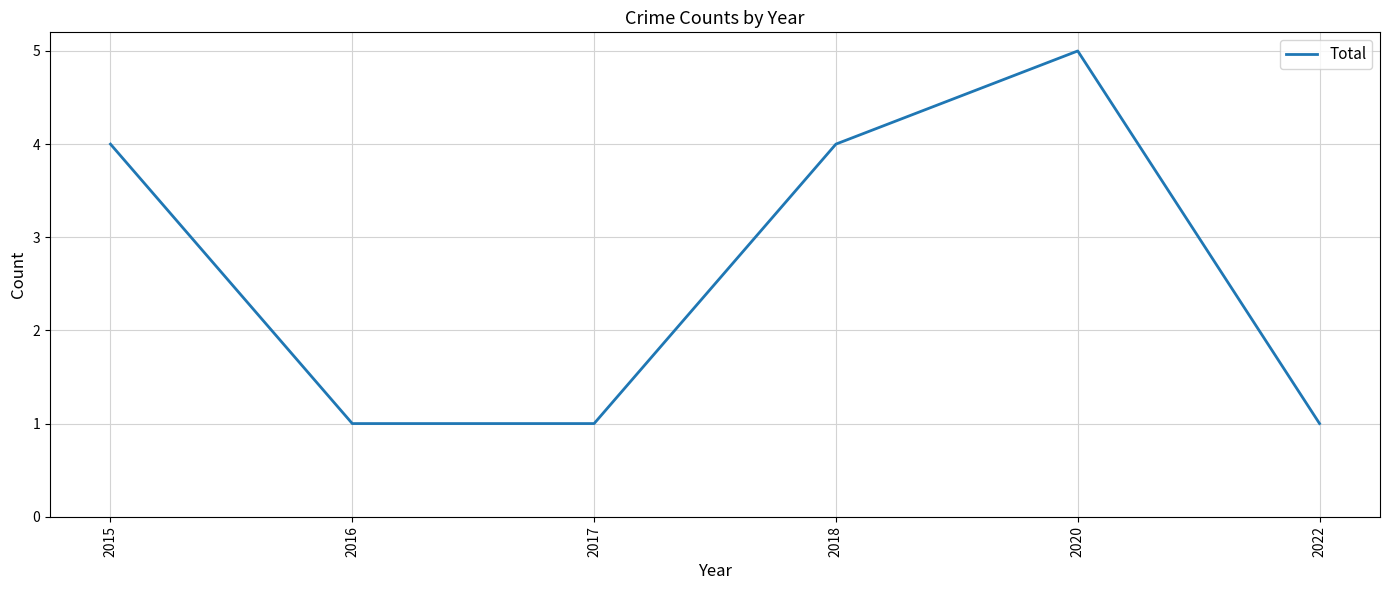

What is the ratio of the value at 2018 to the value at 2022?

4.0